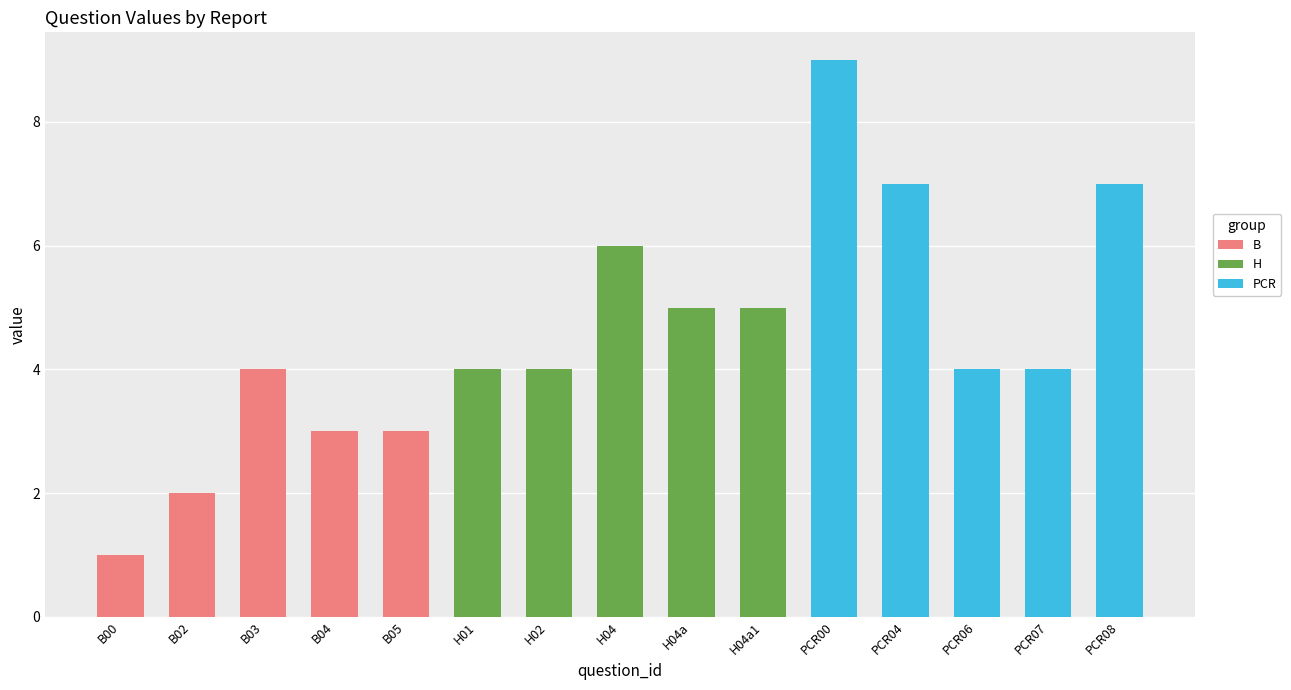

At which category is the sum across all series the highest?

PCR00